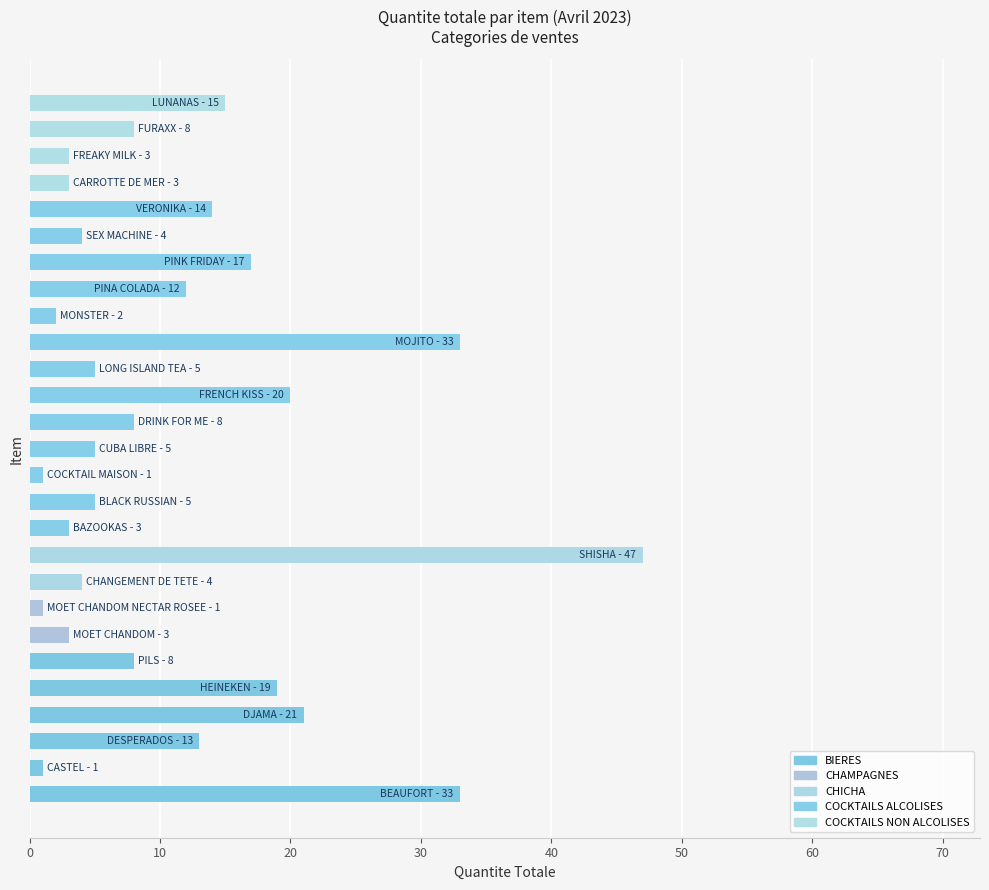

What is the maximum value shown in the chart?

47